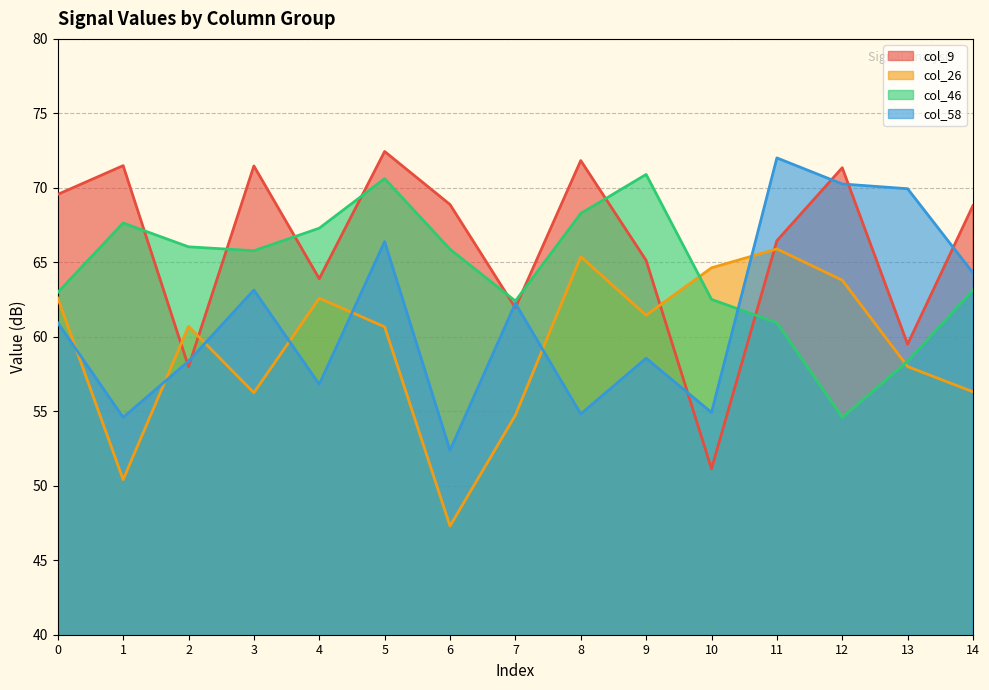

How many intersections are there between col_9 and col_26?

4